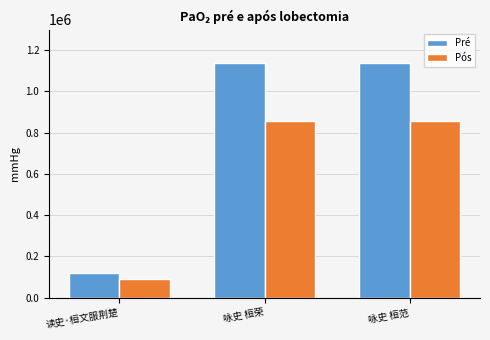

What is the minimum value shown in the chart?

89214